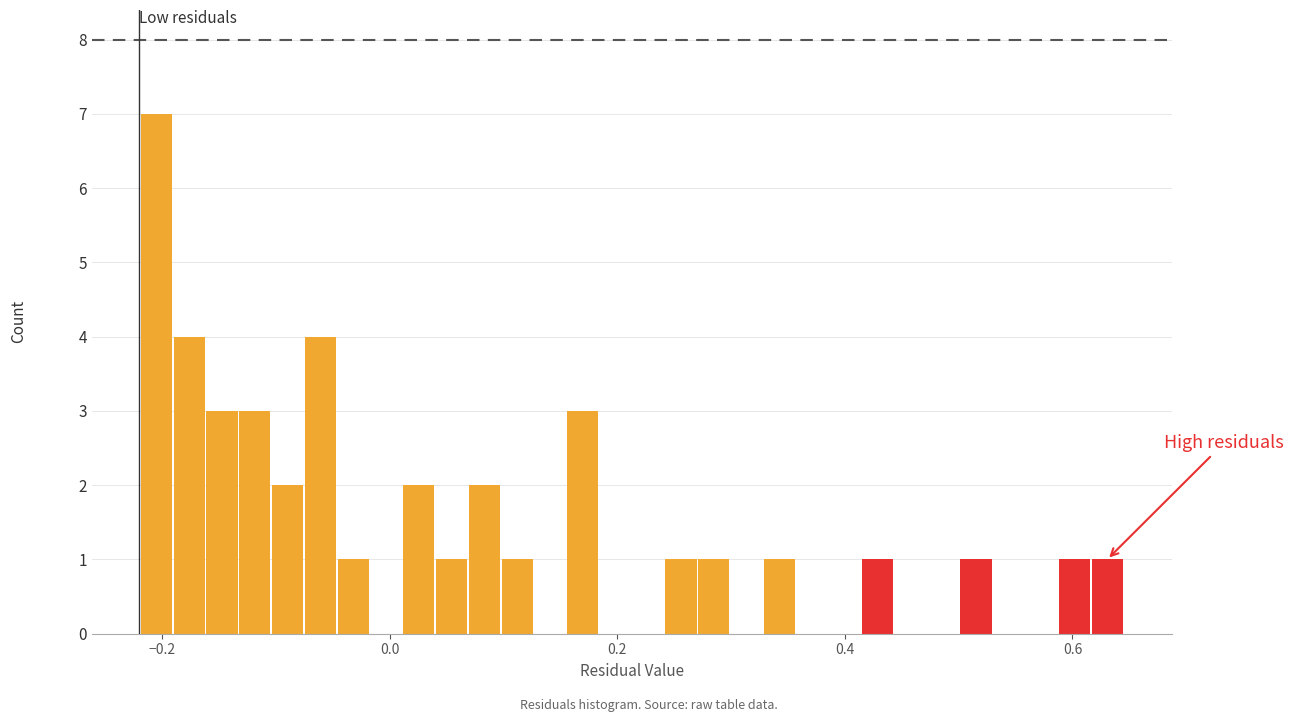

Read against the x-axis, roughly where is the centre of the tallest bar?

-0.20